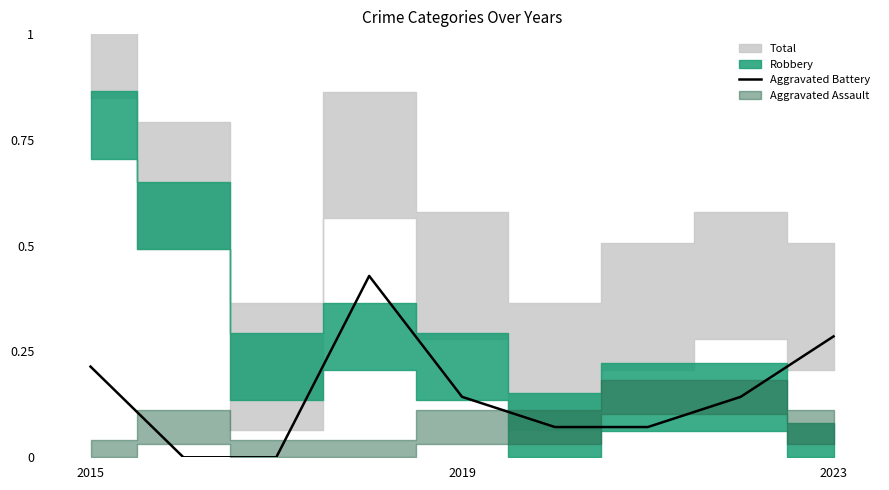

The value of Aggravated Battery at 2015 is 0.3. True or false?

False